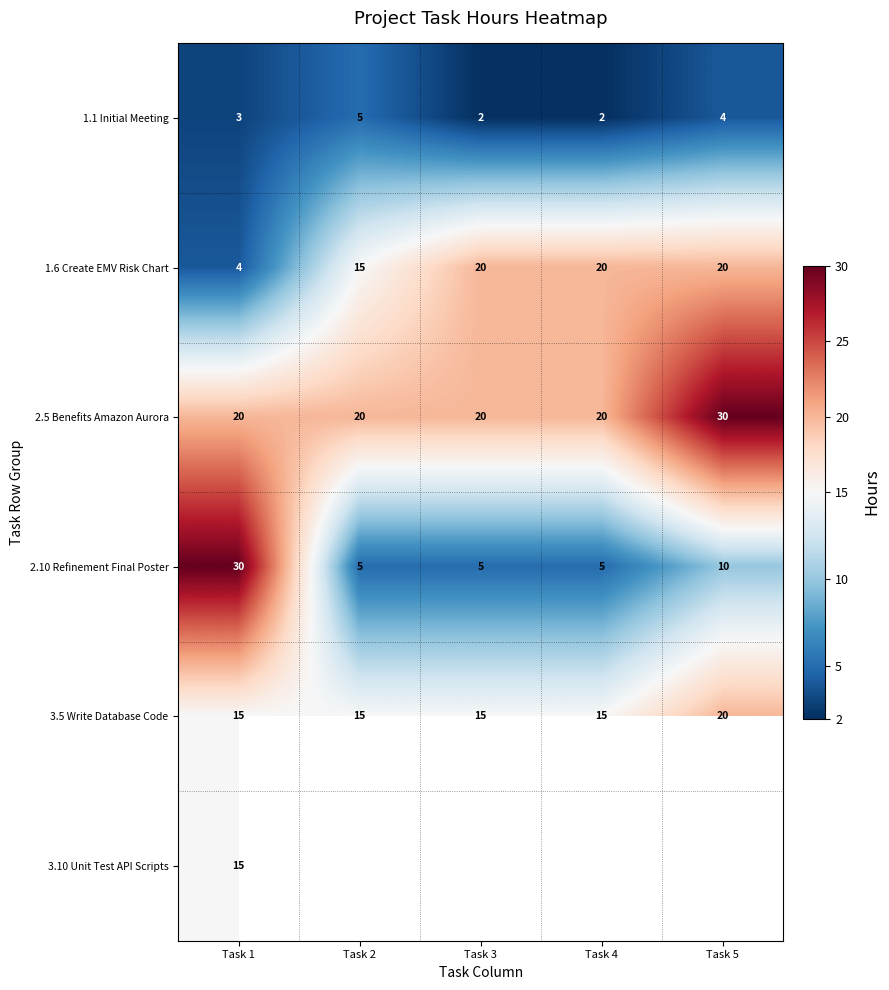

The 2.10 Refinement Final Poster series shows 1.8 at Task 2. True or false?

False